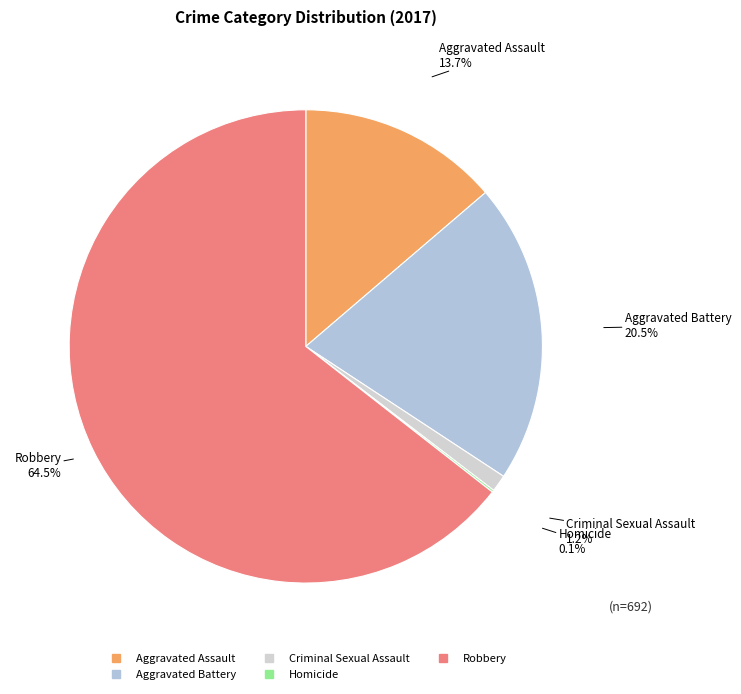

Which category has the biggest portion of the pie?

Robbery